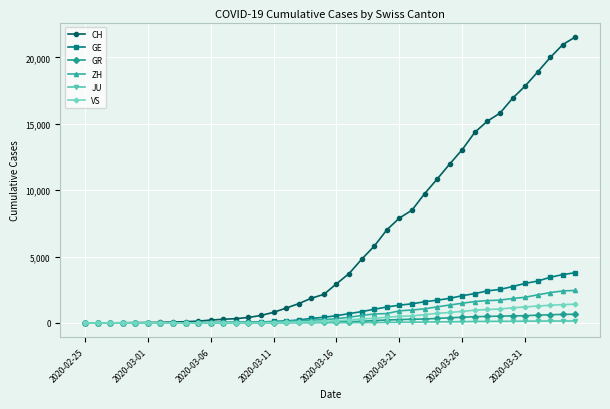

Which series has the largest total across all categories?

CH